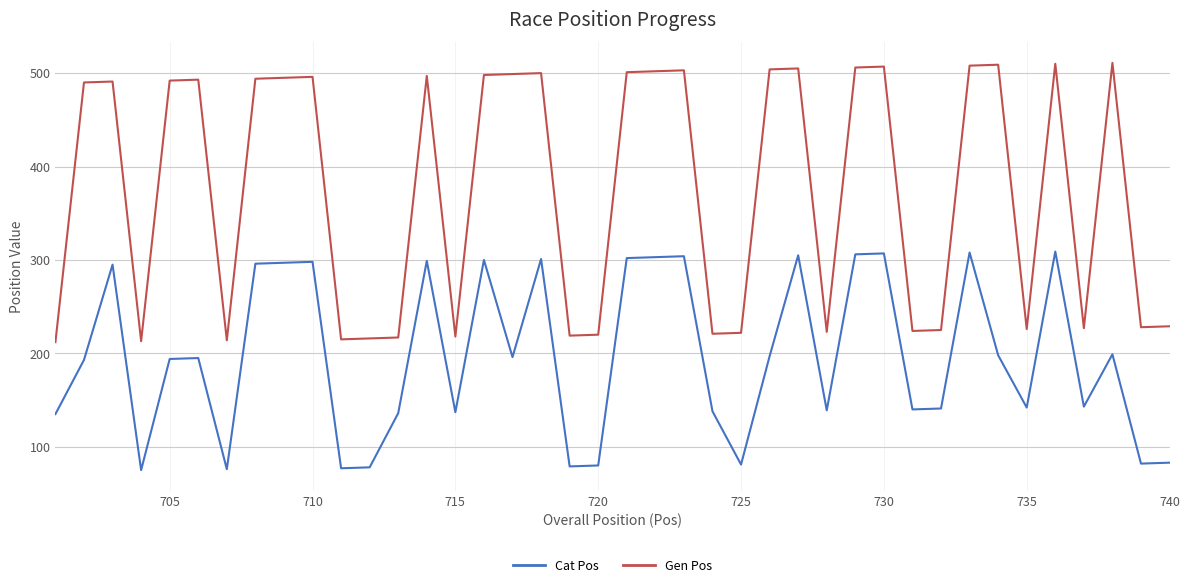

What is the minimum value for Cat Pos?

75